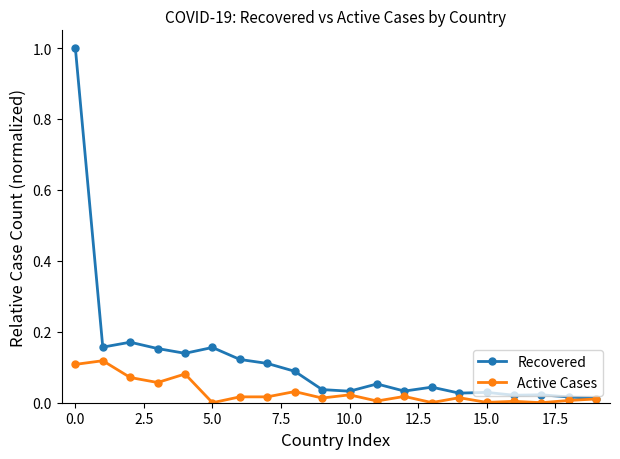

True or false: Recovered has more than 0 points higher than both neighbors.

True